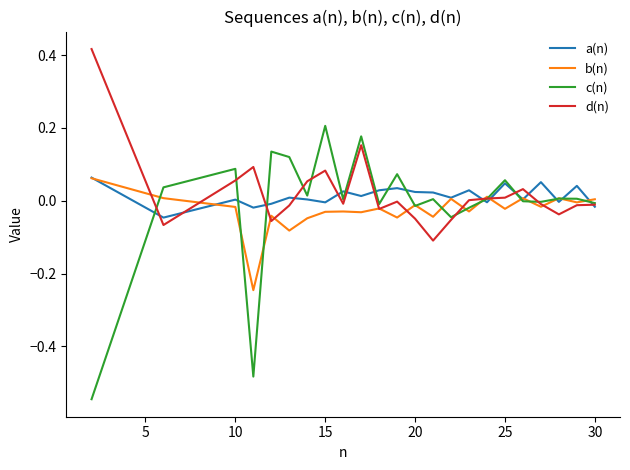

Which series has the widest spread of values?

c(n)